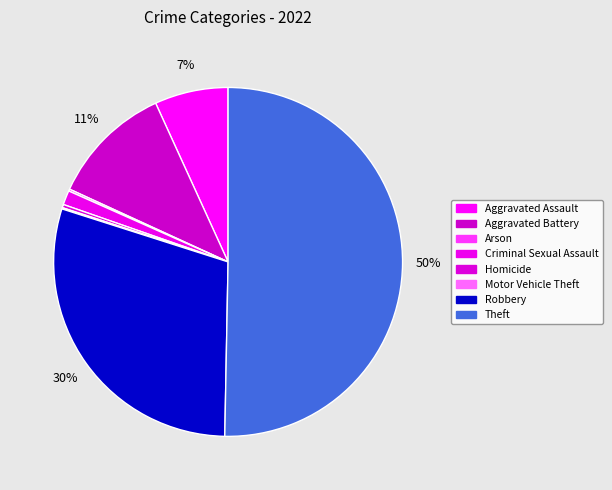

To the nearest percent, what portion does Criminal Sexual Assault represent?

1%